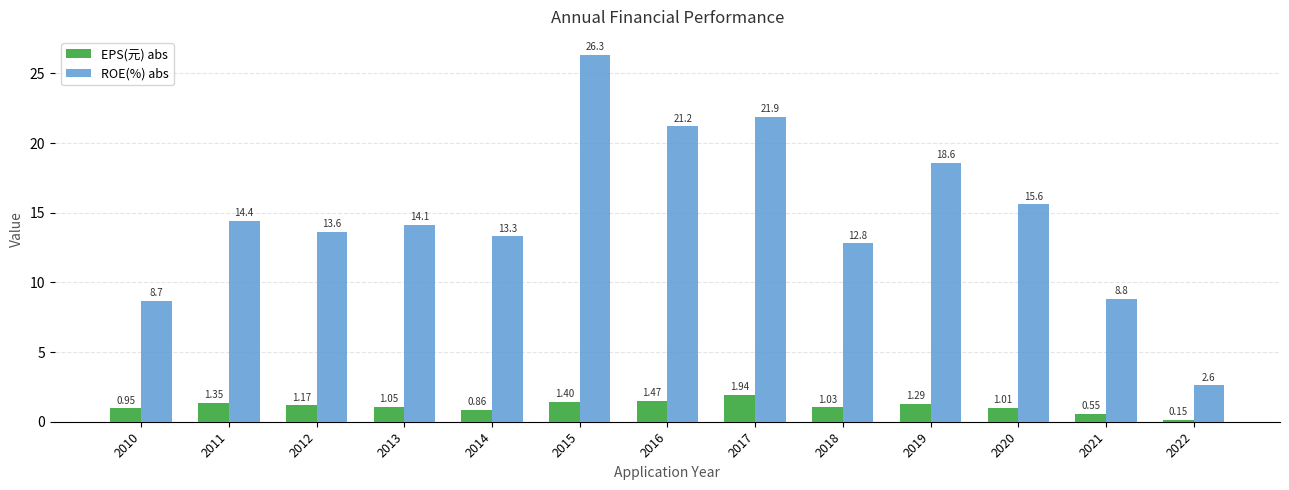

What is the value of the ROE(%) abs bar at the 11th from the left?

15.6